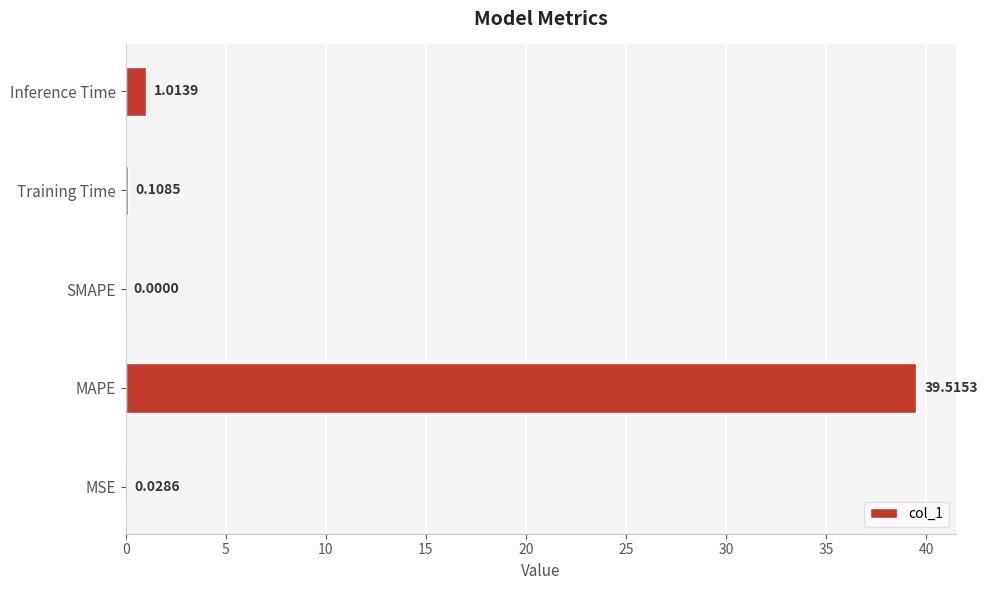

Which label corresponds to the largest value in the chart?

MAPE